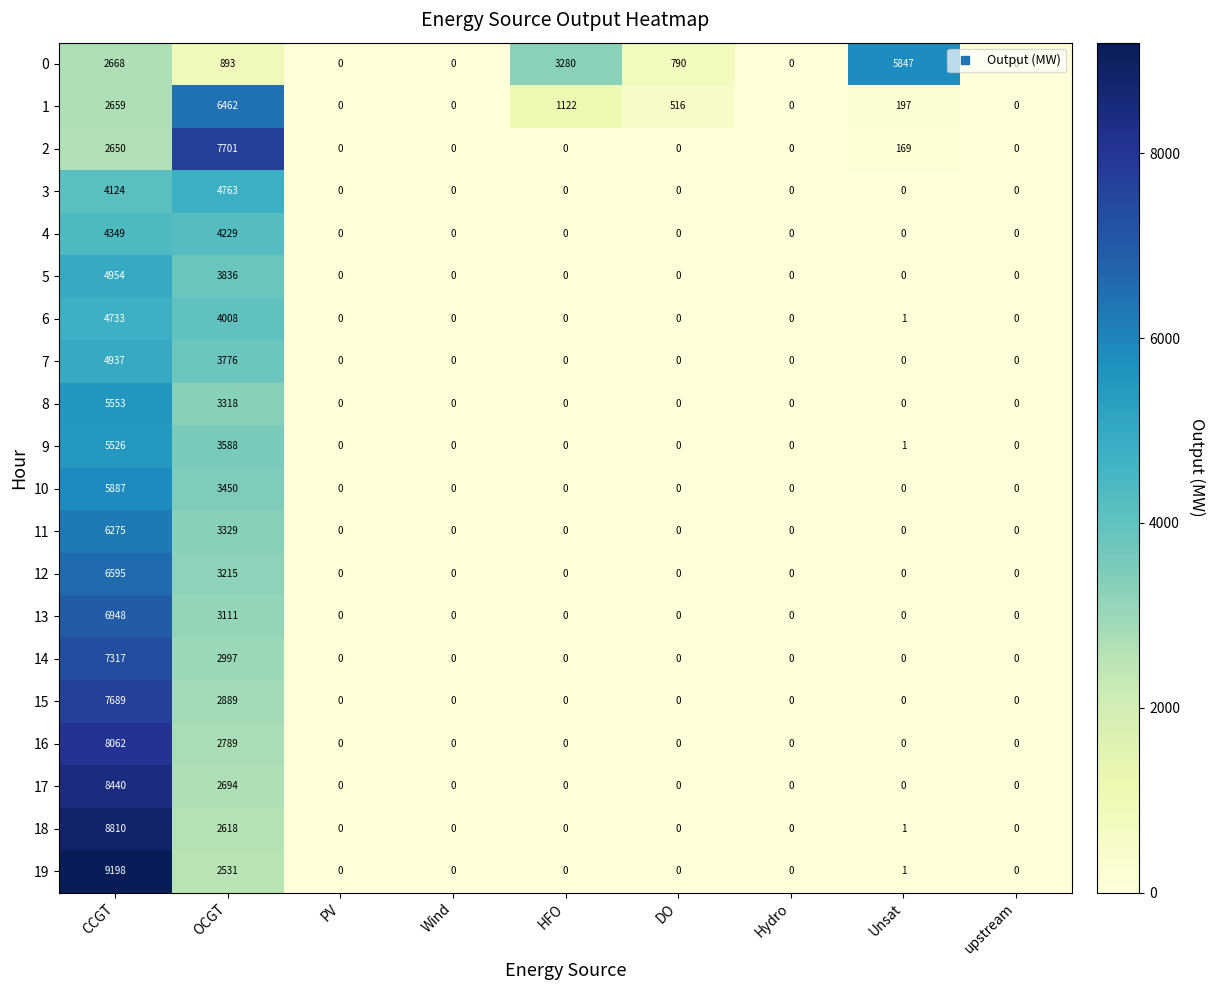

At which label is 9 closest to 2763?

OCGT